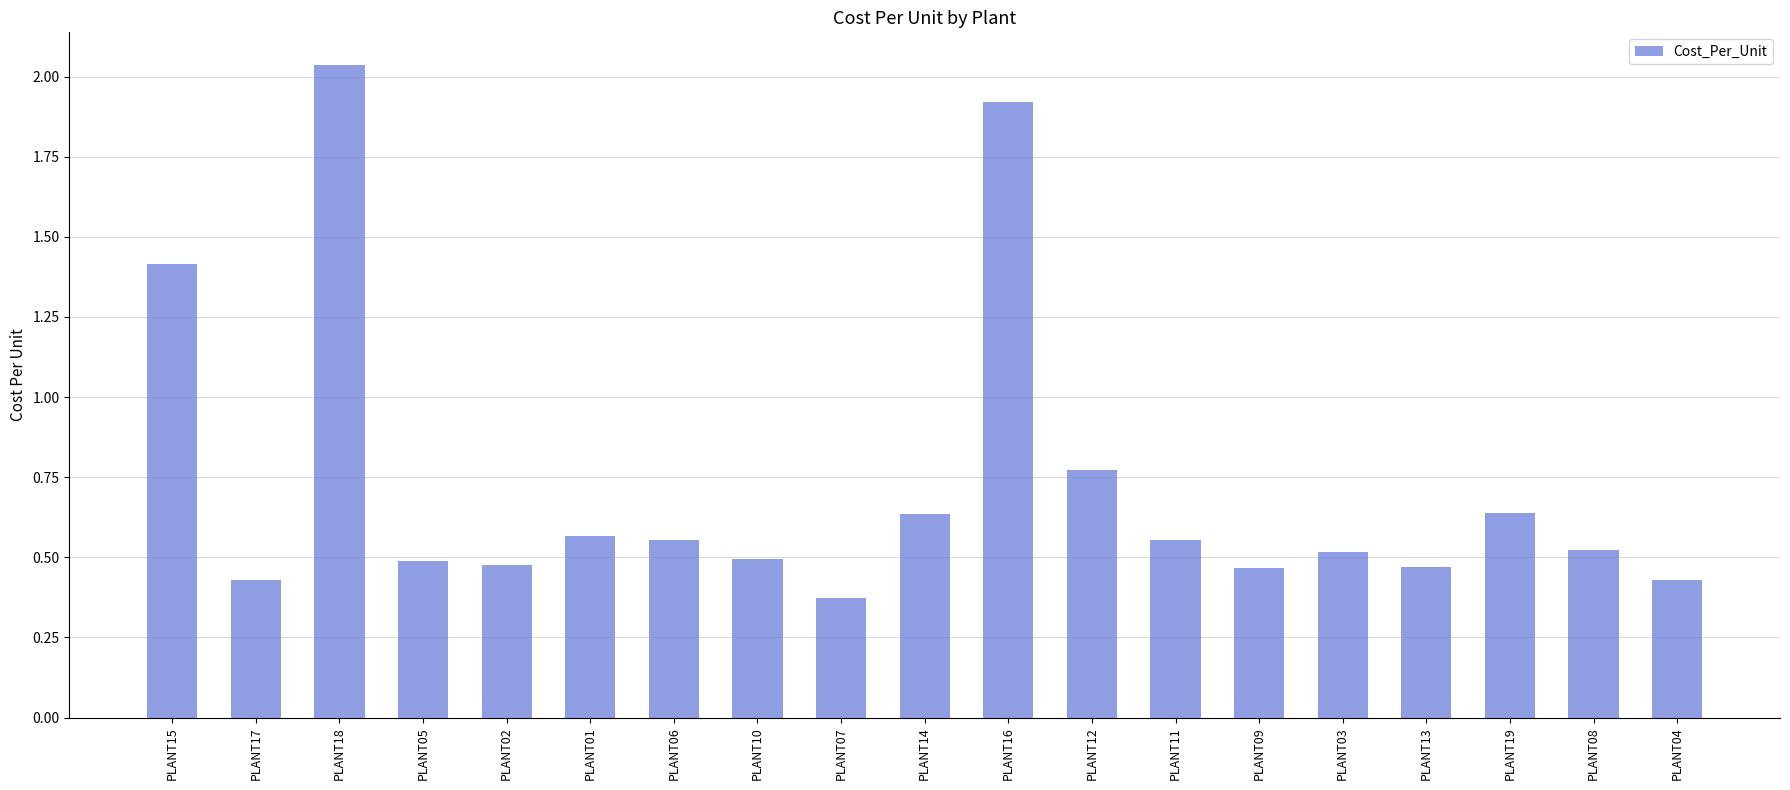

How many bars are there in total?

19